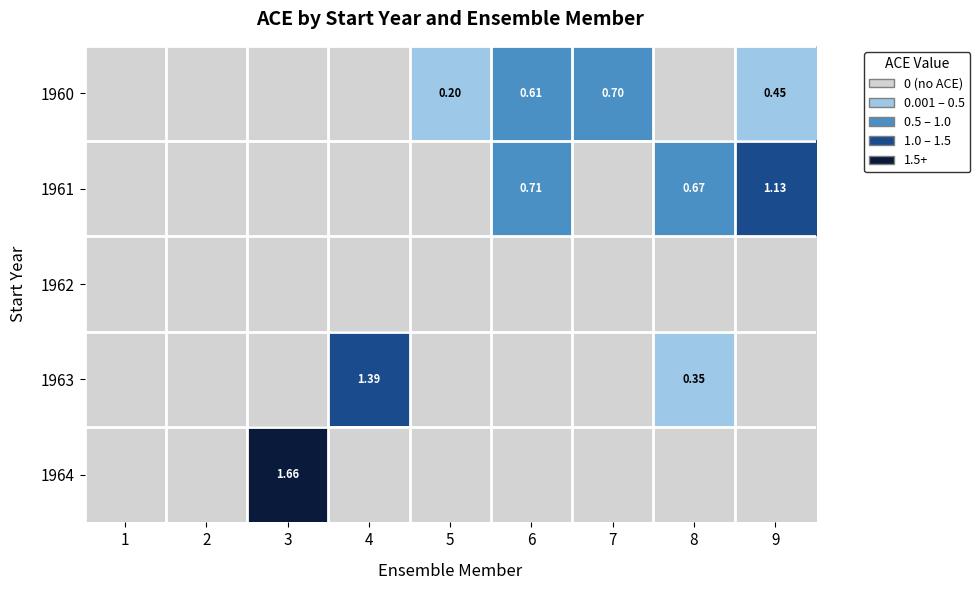

What is the difference between the 1961 values at 9 and 1?

1.1